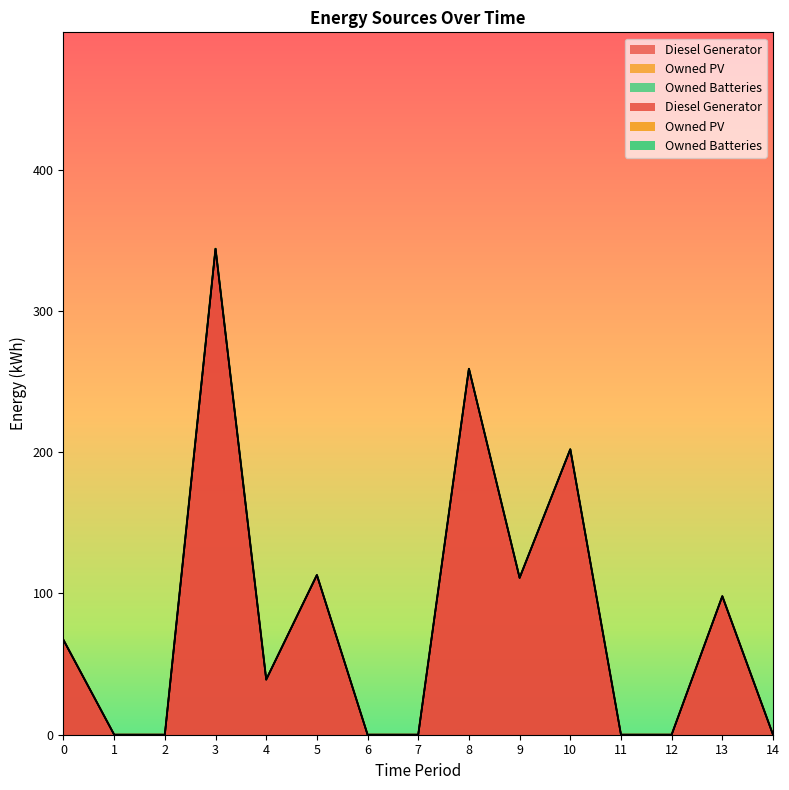

True or false: Diesel Generator and Owned Batteries cross at least once.

False